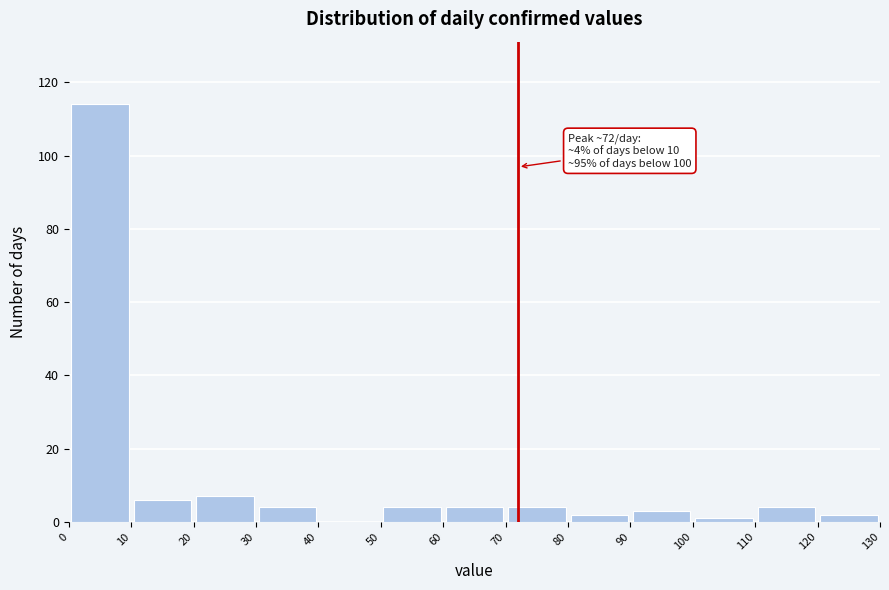

Over which range of the x-axis is the bar tallest?

0 to 10